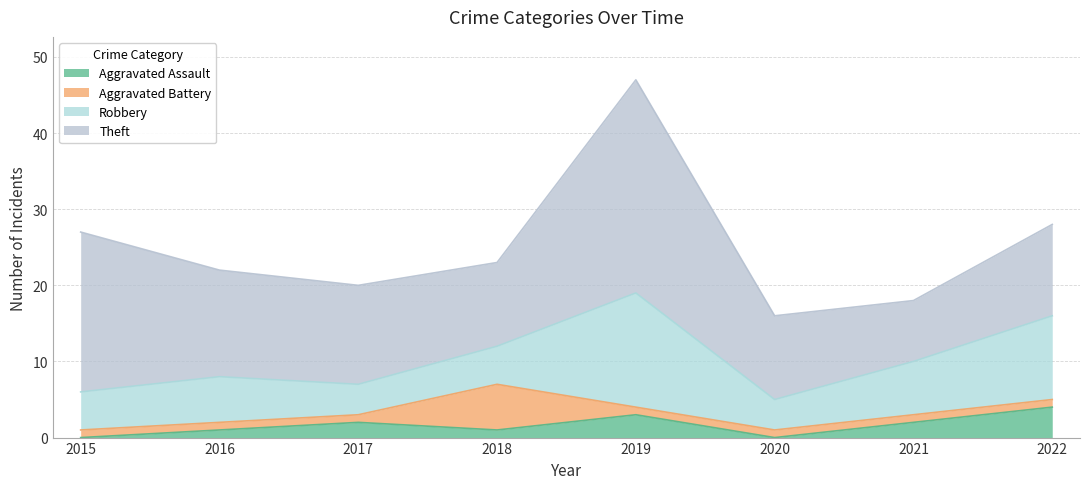

The Theft series shows 11 at 2020. True or false?

True